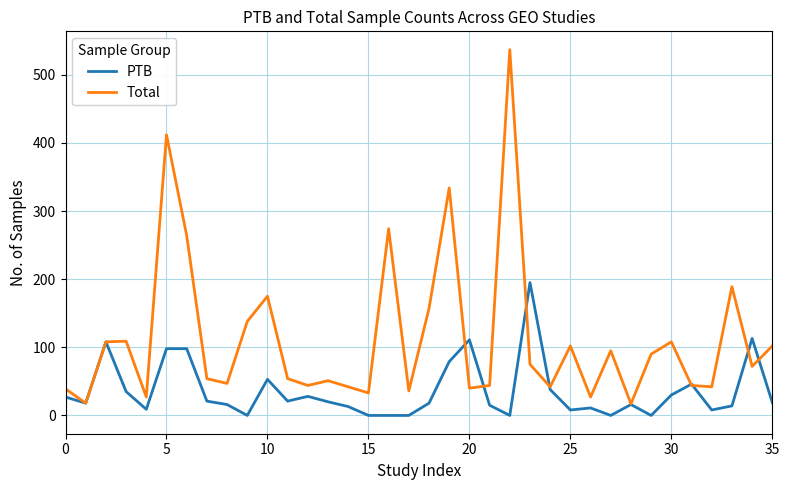

Which series has the largest total across all categories?

Total